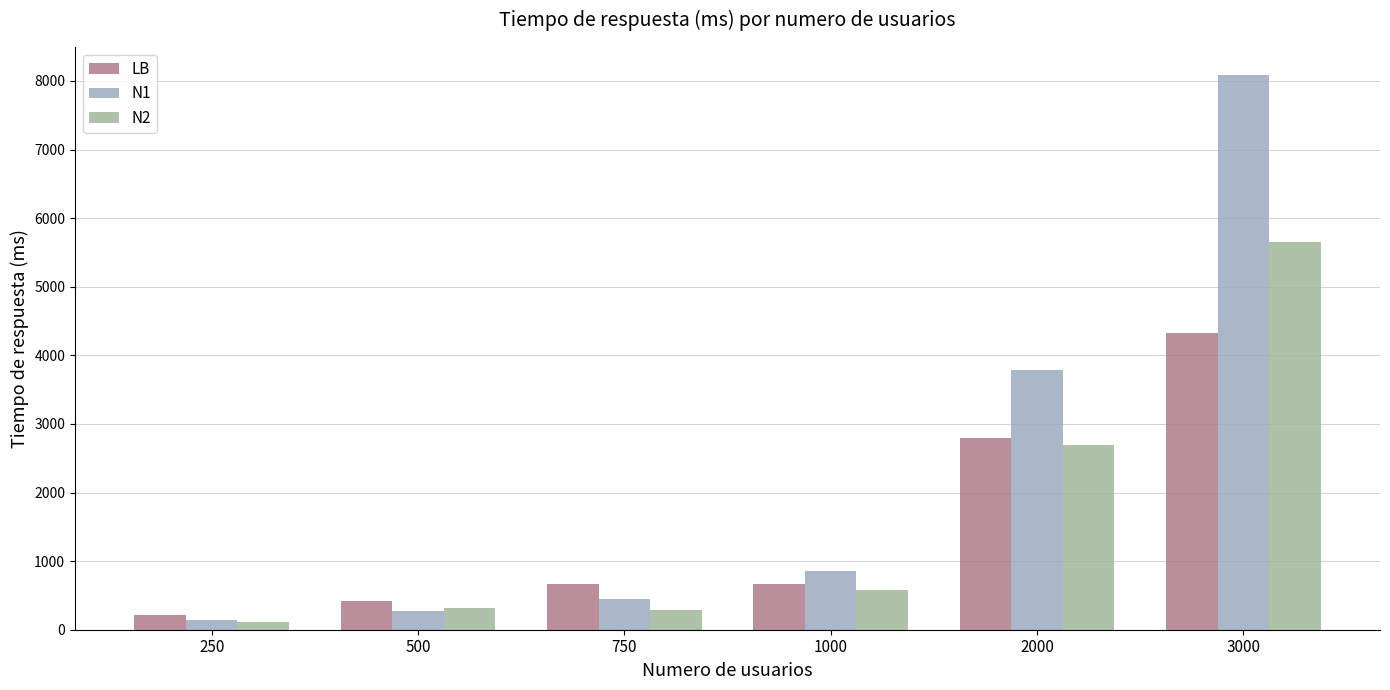

What is the difference between the maximum and minimum values in the N2 series?

5552